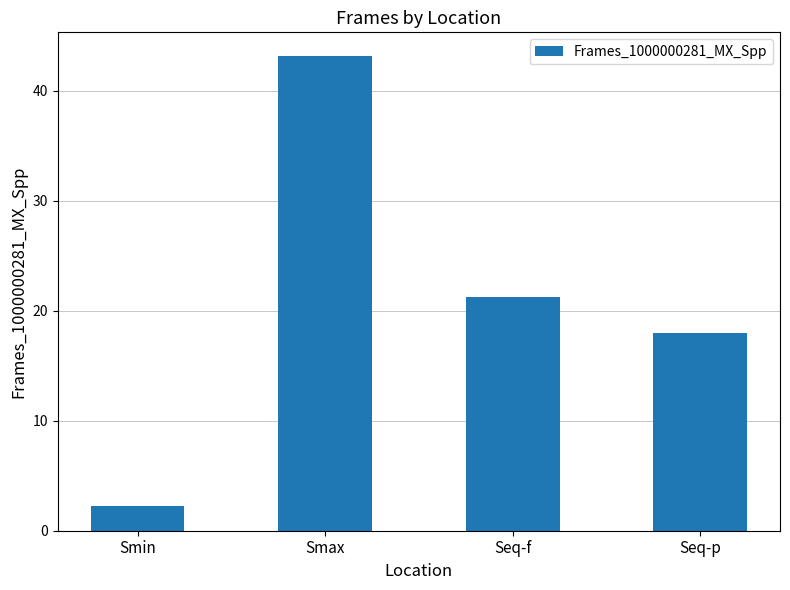

How many values are below 21?

2